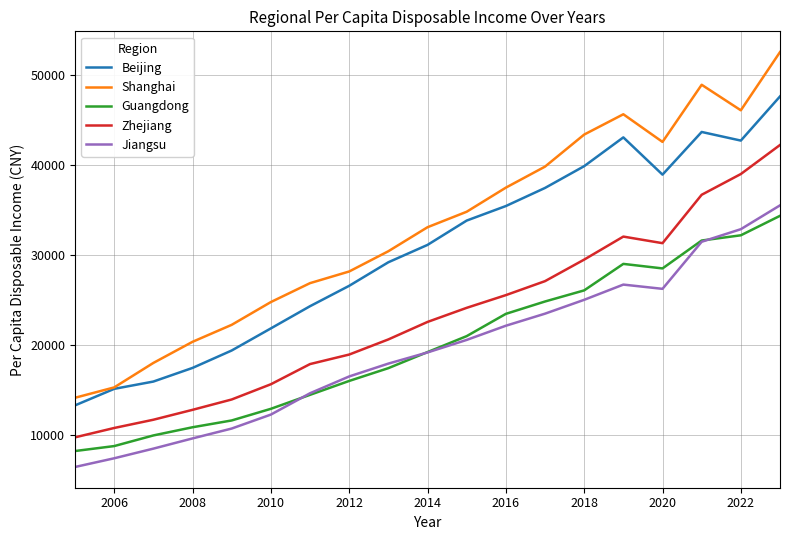

What is the maximum value for Jiangsu?

35491